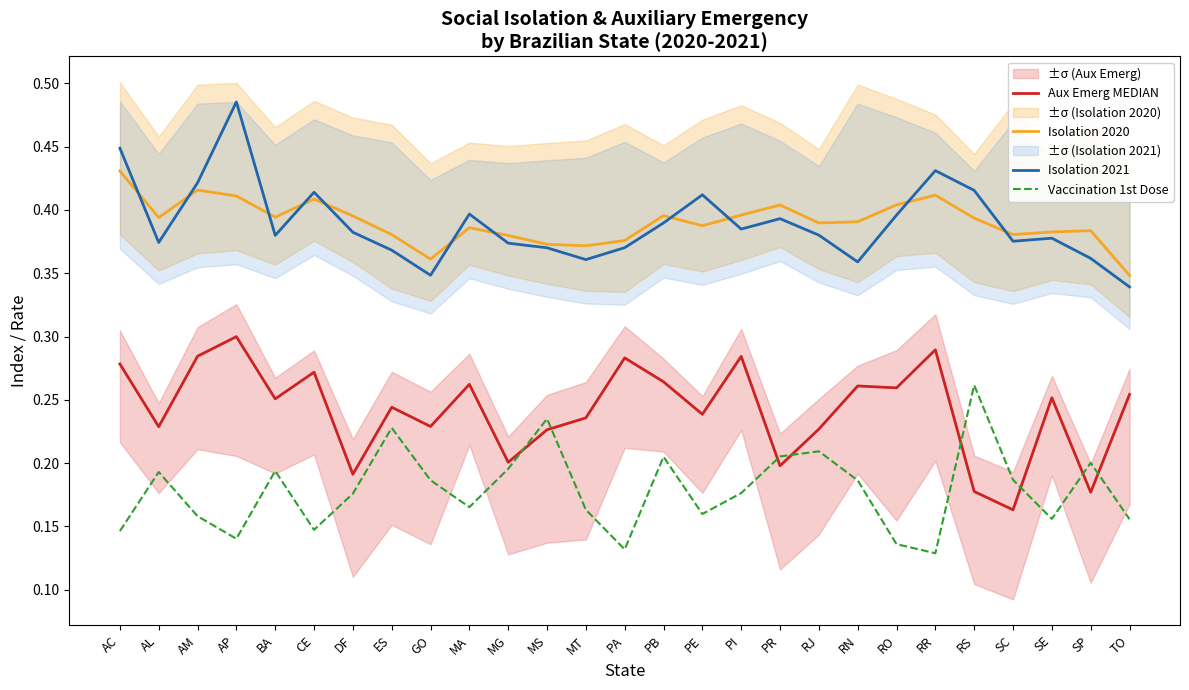

How many Aux Emerg MEDIAN values are between 0 and 1?

27